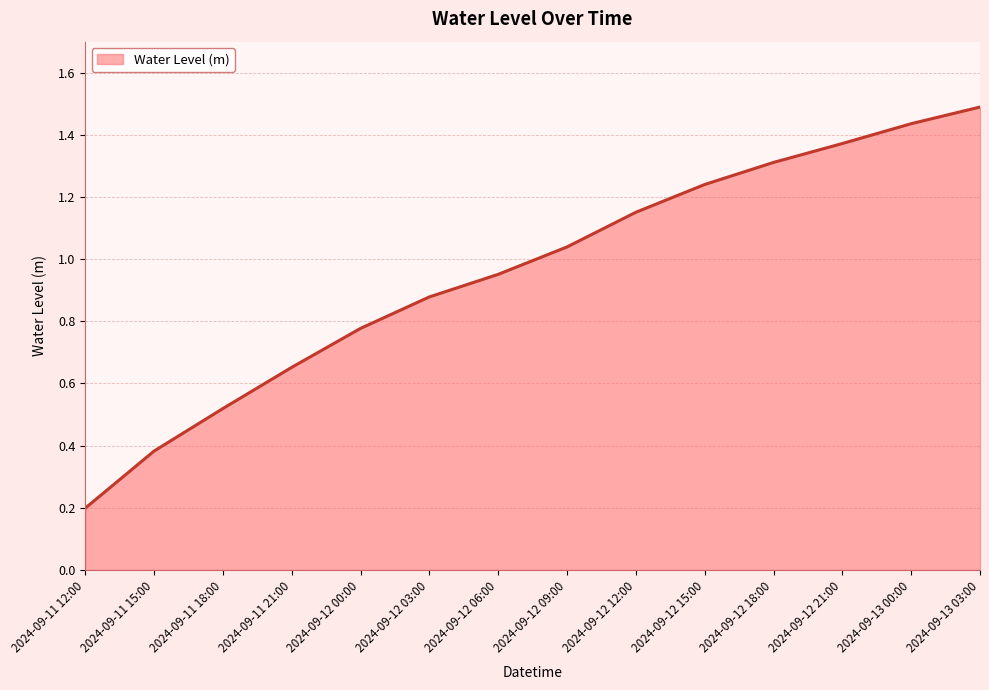

Which has a higher value, 2024-09-11 18:00 or 2024-09-13 03:00?

2024-09-13 03:00